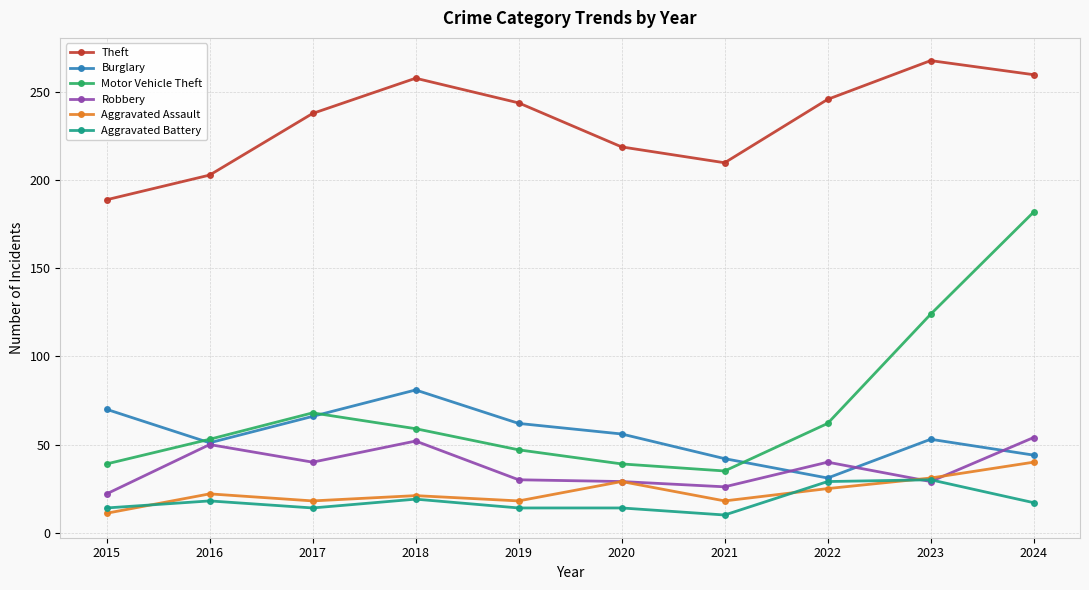

What is the spread (max minus min) of values at 2022?

221